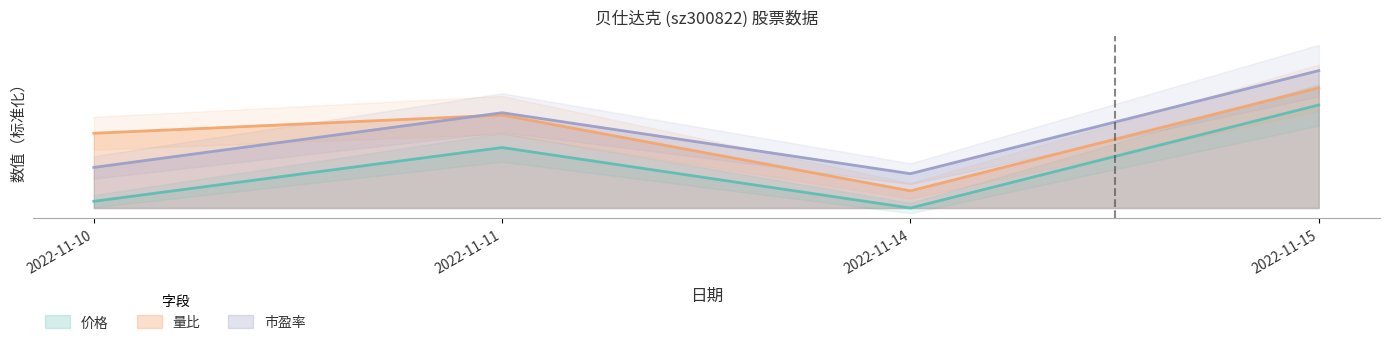

At which label does 价格 first exceed 17?

2022-11-11